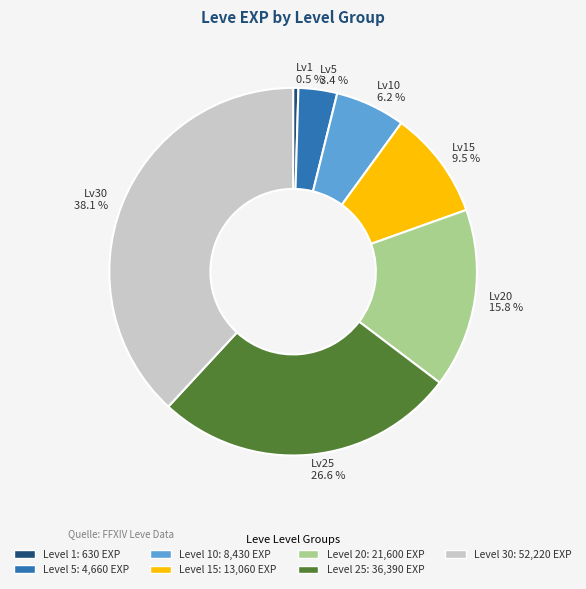

Approximately how many times larger is the value at Lv30 compared to Lv1?

82.9